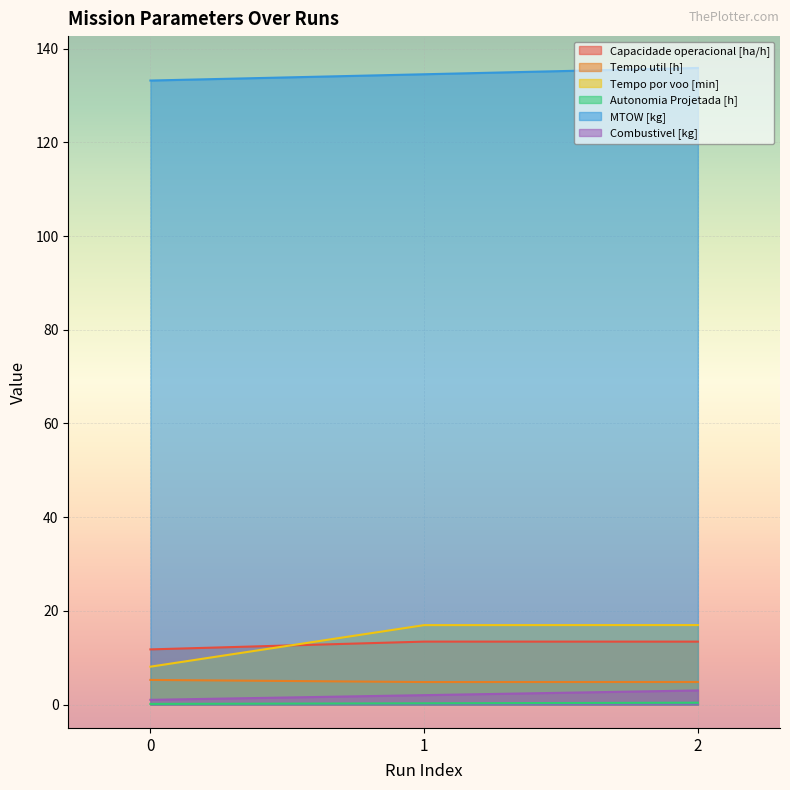

Where is Tempo util [h] nearest to the value 5?

2